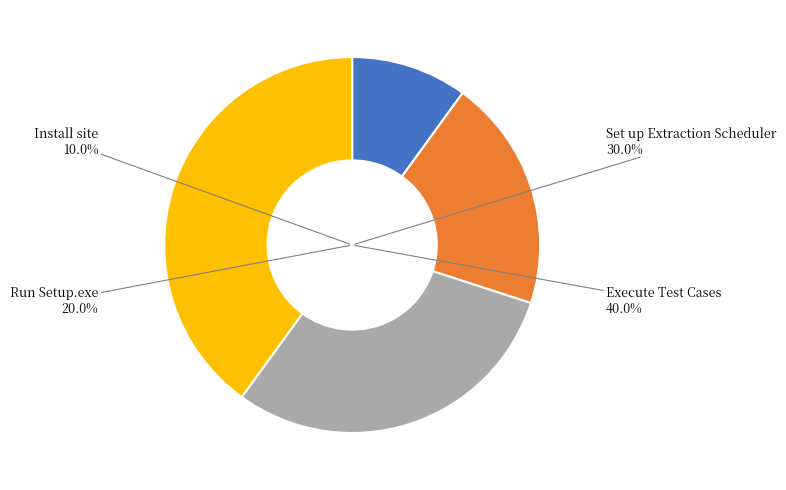

What is the ratio of the value at Install site to the value at Execute Test Cases?

0.2